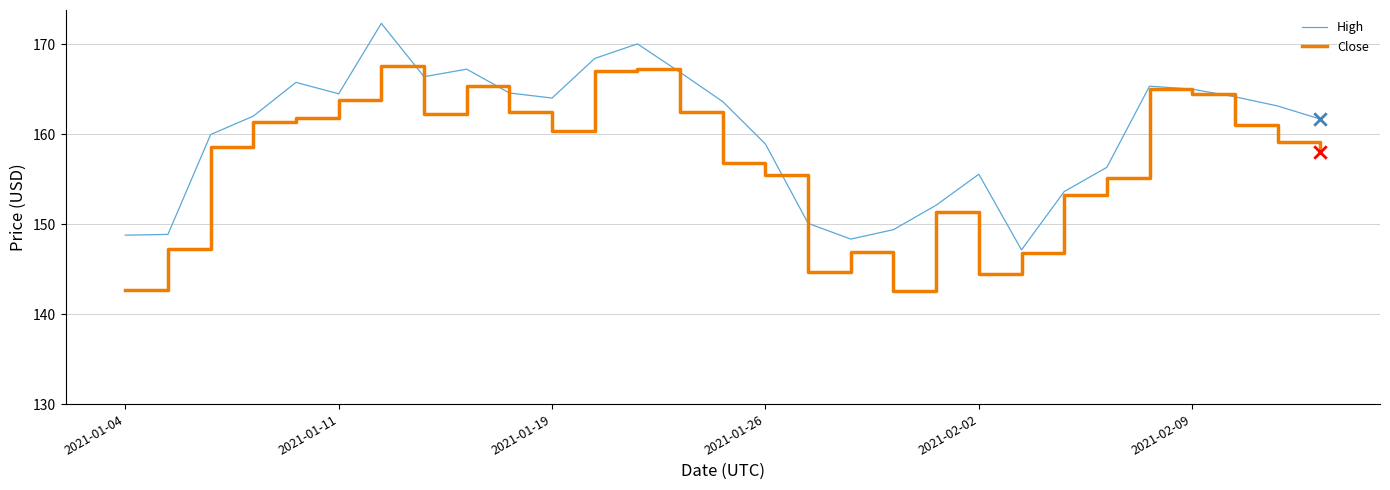

What is the minimum value shown in the chart?

142.6